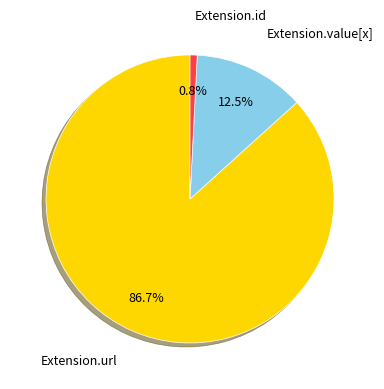

To the nearest percent, what is the difference between the largest and smallest slice percentages?

86%